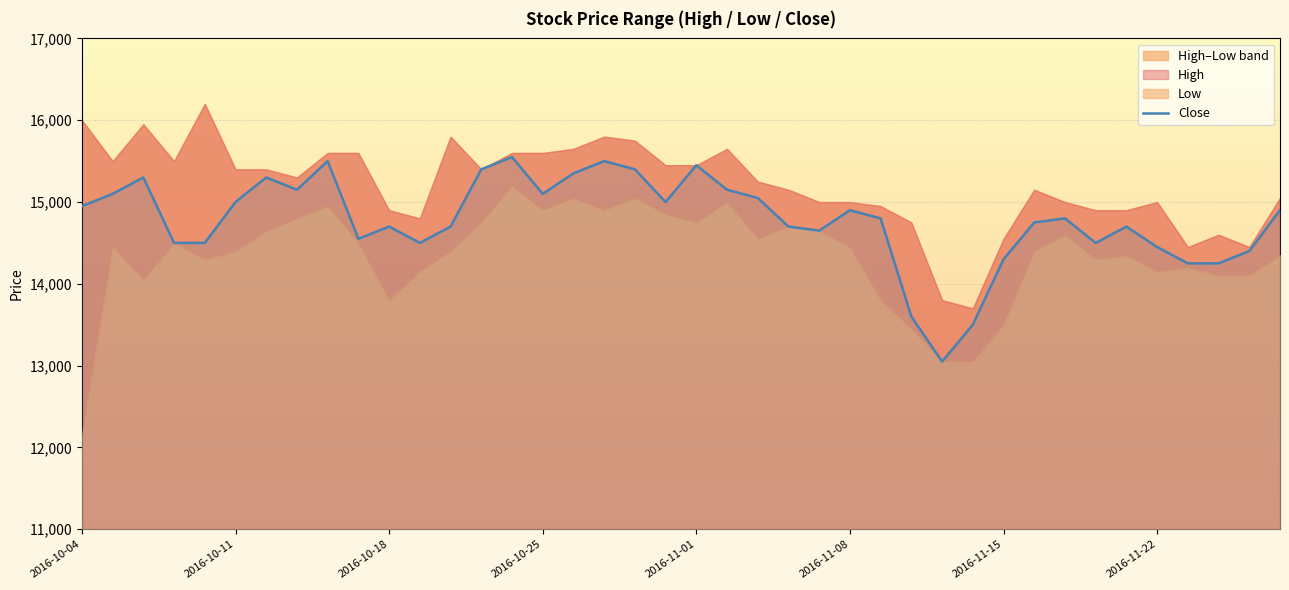

What is the average value?

14780